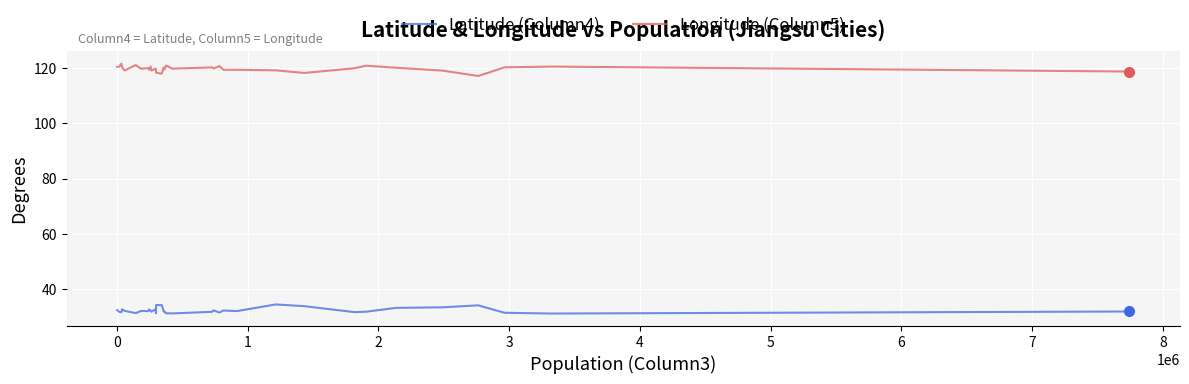

What is the minimum value for Latitude (Column4)?

31.3